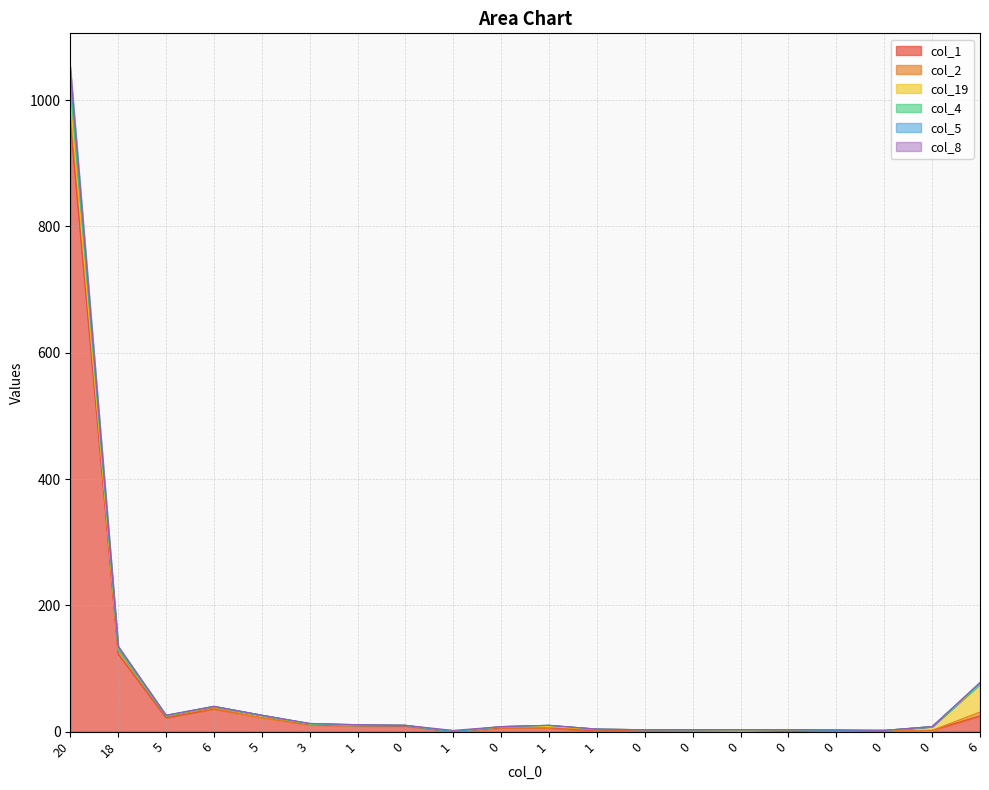

How many interior local valleys does the col_1 series have?

4